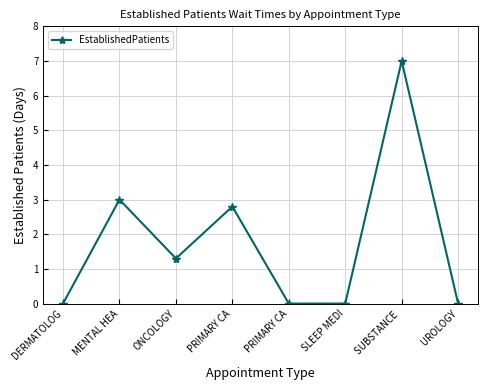

Which category has the highest value across all series?

SUBSTANCE 